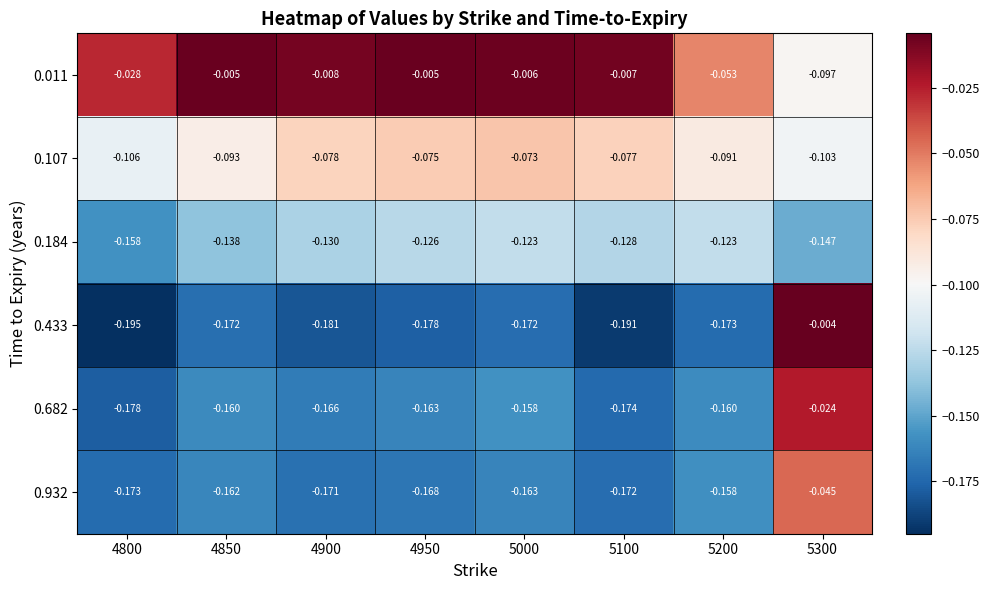

Is the value of 0.011 at 5200 greater than the value of 0.932 at 5100?

Yes